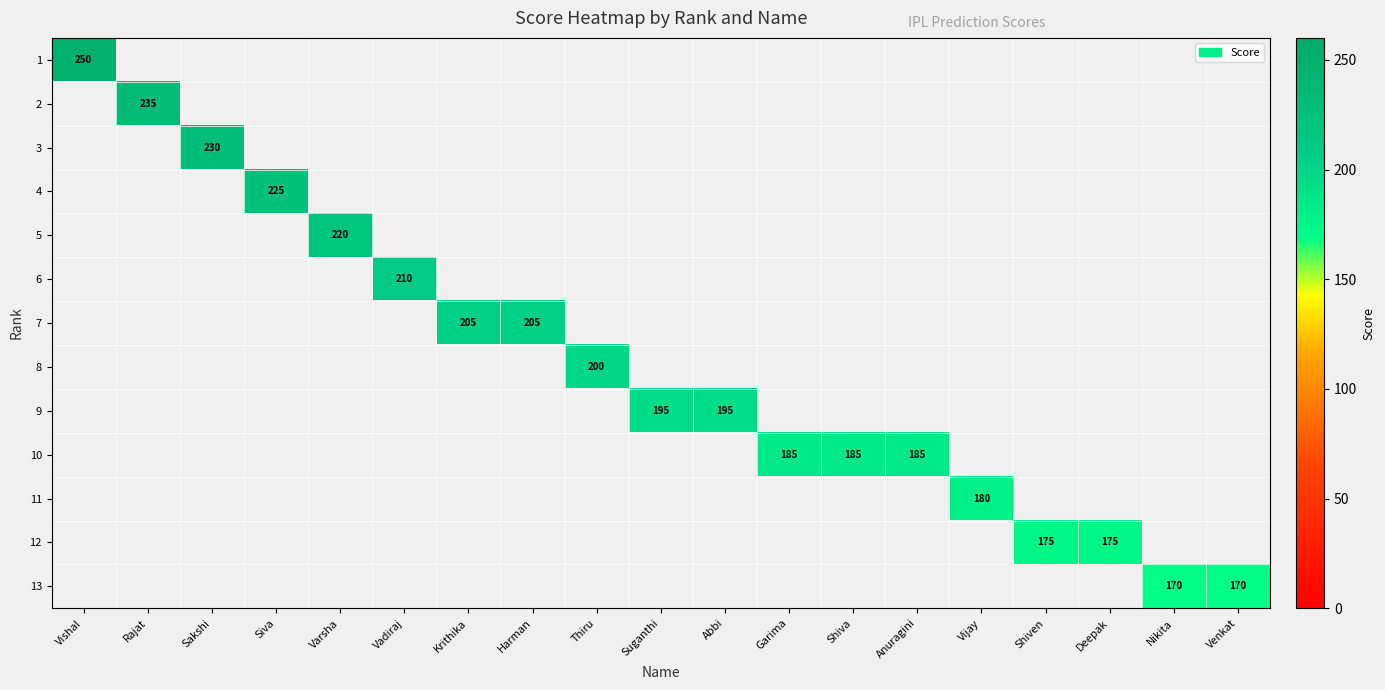

At how many categories does at least one series exceed 243?

1